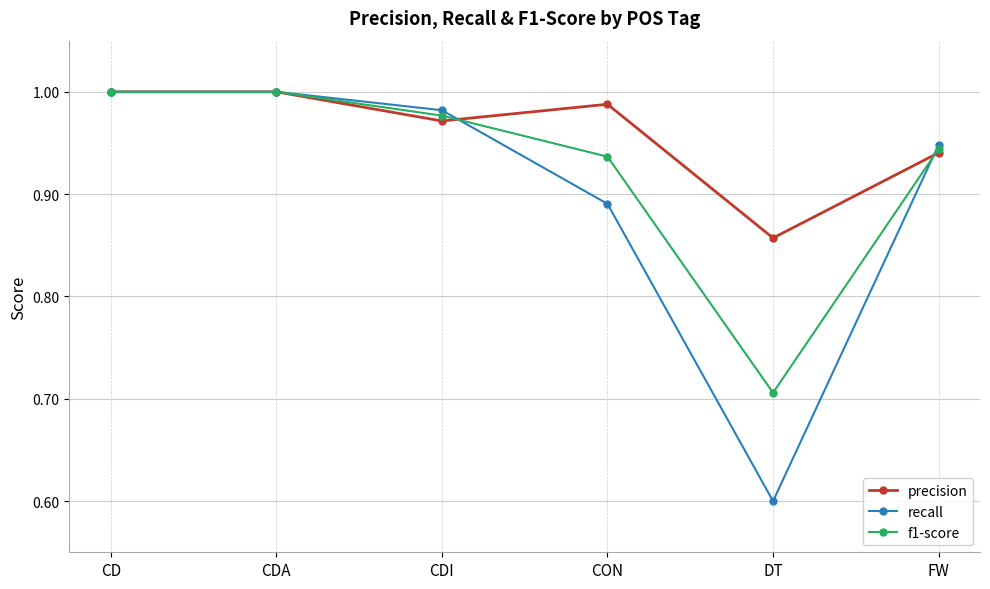

What is the total value across all series at CDI?

2.9